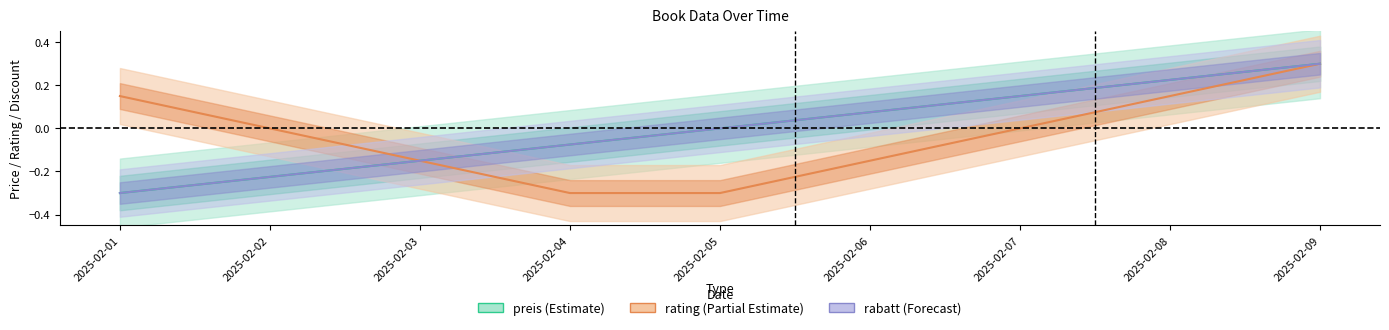

Does the chart have visible grid lines?

No